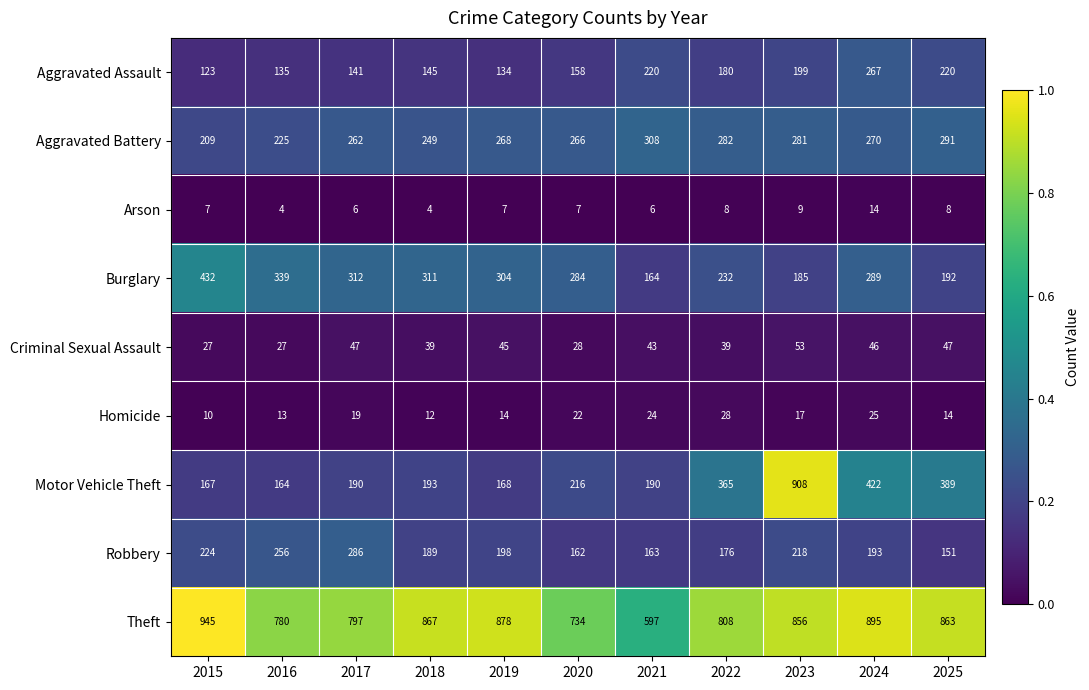

Which category has the highest value in the Criminal Sexual Assault series?

2023